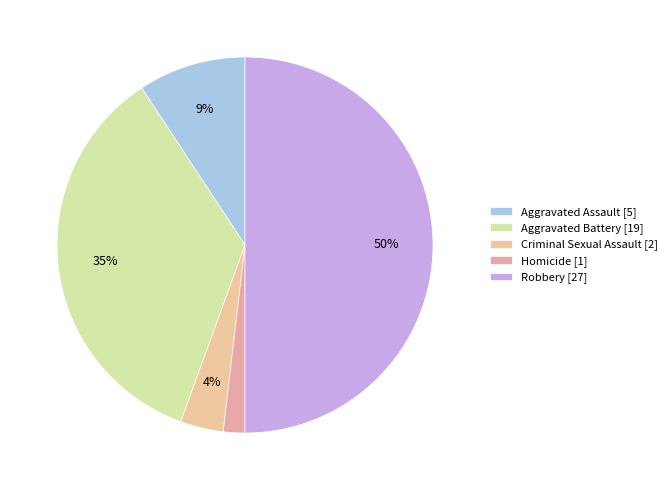

Is it true that Aggravated Battery is 21% of the pie?

False